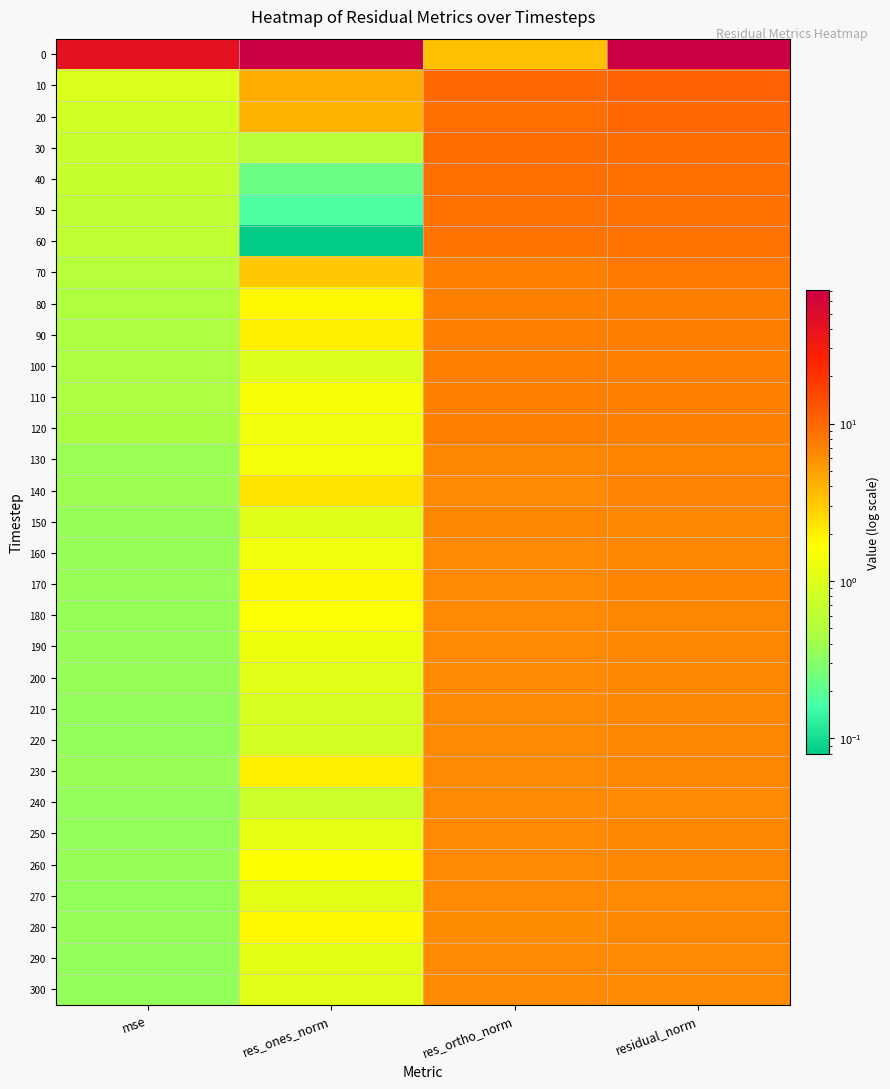

At which category does the chart reach its minimum across all series?

res_ones_norm